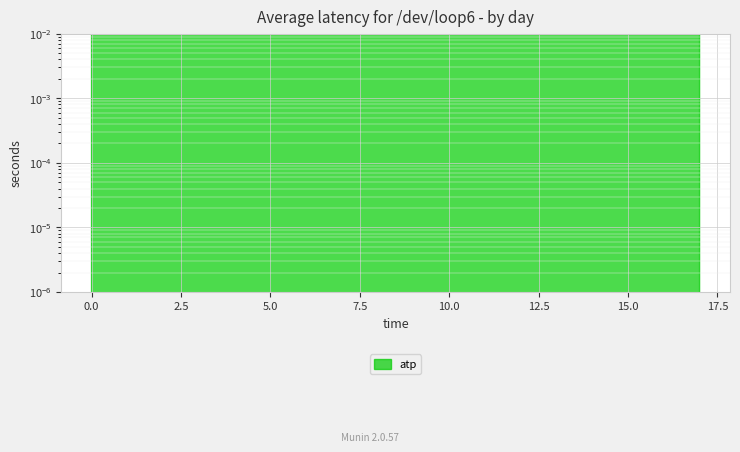

How many distinct data groups are displayed?

1